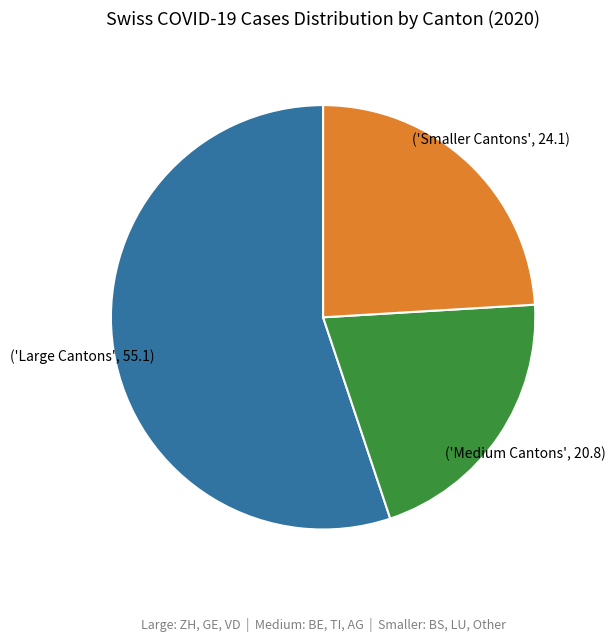

Is there any slice that represents more than half of the pie?

Yes